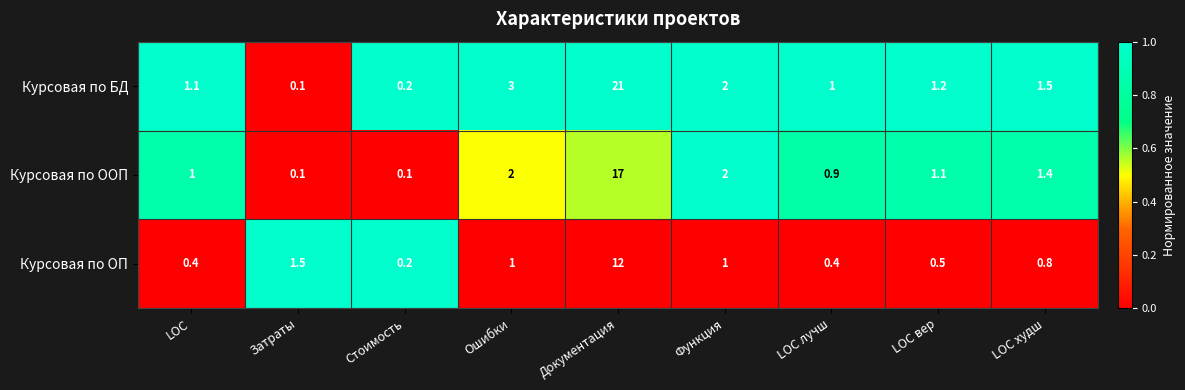

How many data points does each series have?

9